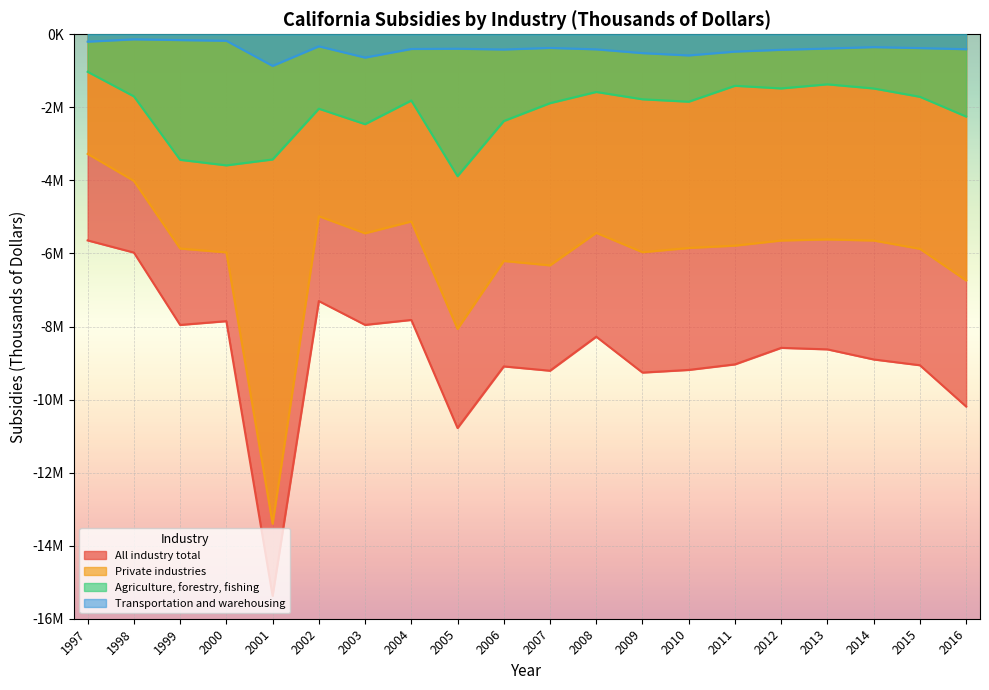

Reading left to right, transcribe all the data shown in this chart.

All industry total: -5642488	-5975667	-7956874	-7853551	-15373111	-7303468	-7955503	-7820035	-10778937	-9092190	-9210318	-8278449	-9261155	-9188718	-9036556	-8584334	-8625692	-8901874	-9060307	-10190253
Private industries: -3274049	-4013979	-5865460	-5970597	-13397863	-4980012	-5447986	-5123503	-8066941	-6205215	-6326281	-5435858	-5965419	-5849422	-5786611	-5645291	-5615667	-5645812	-5873310	-6739424
Agriculture, forestry, fishing: -1026653	-1699637	-3436321	-3588231	-3426732	-2037422	-2460442	-1812837	-3884194	-2374709	-1885548	-1578894	-1779311	-1845434	-1409583	-1481895	-1369819	-1483375	-1711205	-2252037
Transportation and warehousing: -202320	-138431	-158435	-177801	-865341	-329693	-637537	-401873	-395343	-416200	-373674	-411886	-515558	-578758	-474064	-424409	-390086	-350737	-377825	-408238